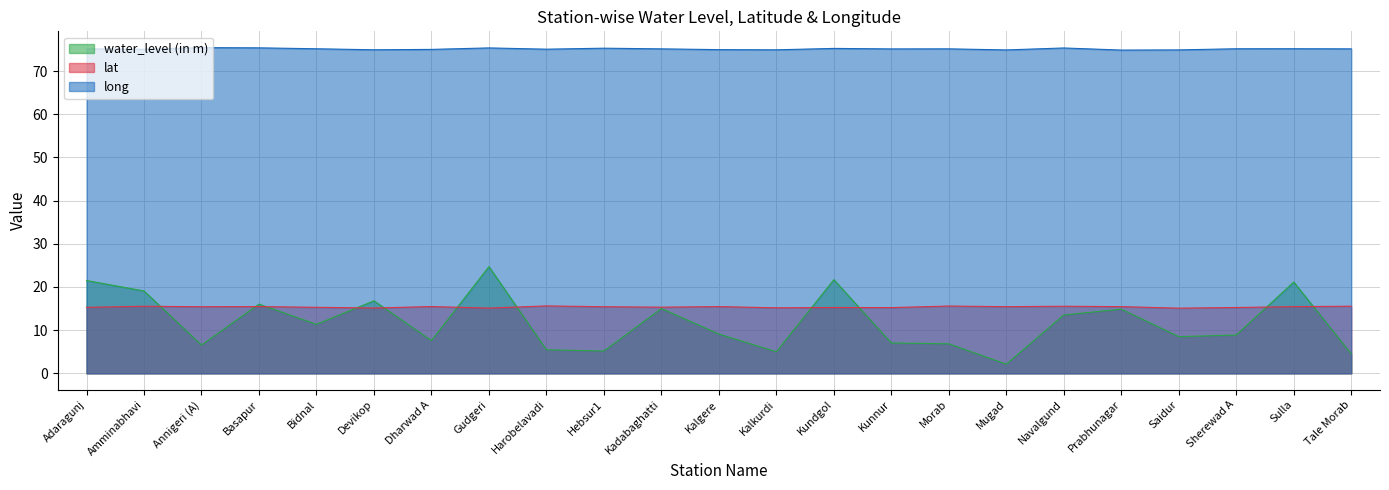

What is the minimum value shown in the chart?

2.1